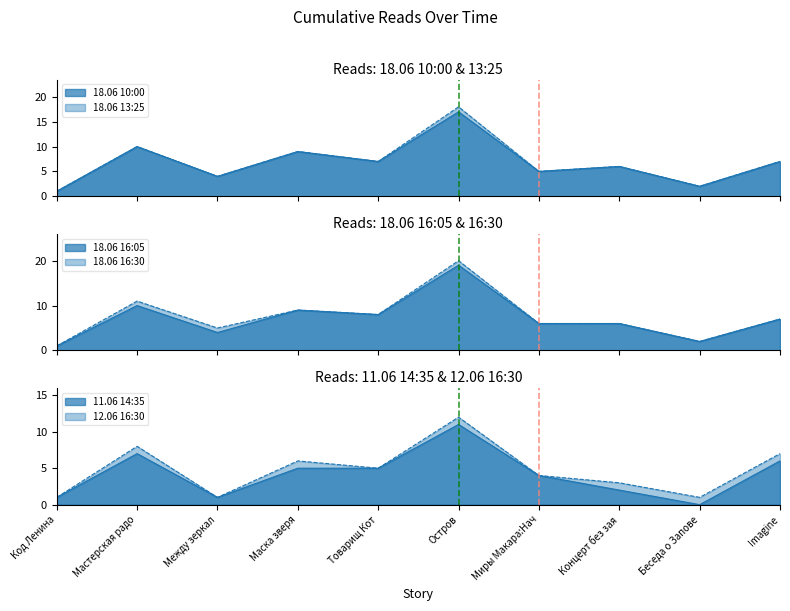

At Между зеркал, list the series in order from largest to smallest.

18.06 16:30, 18.06 10:00, 18.06 13:25, 18.06 16:05, 11.06 14:35, 12.06 16:30